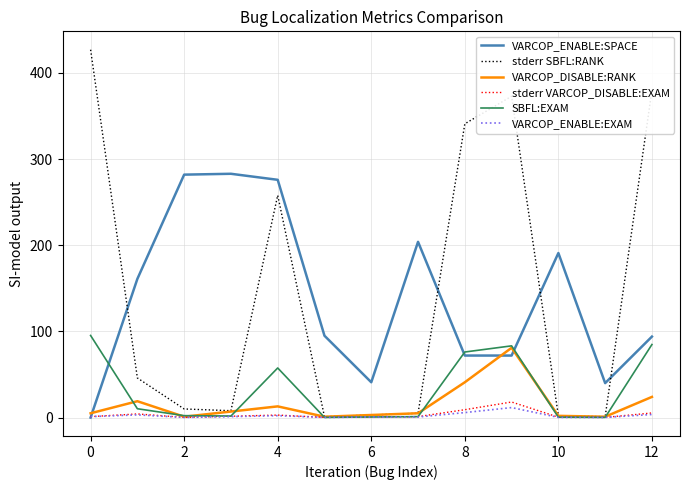

What is the greatest value displayed?

427.0